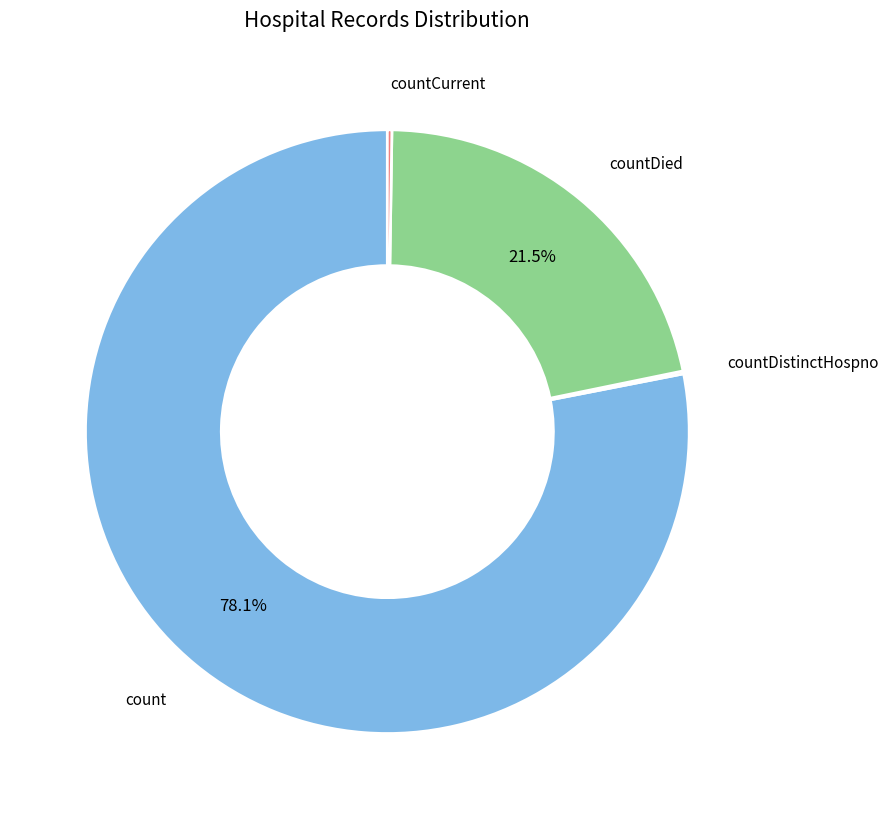

Which category has the biggest portion of the pie?

count